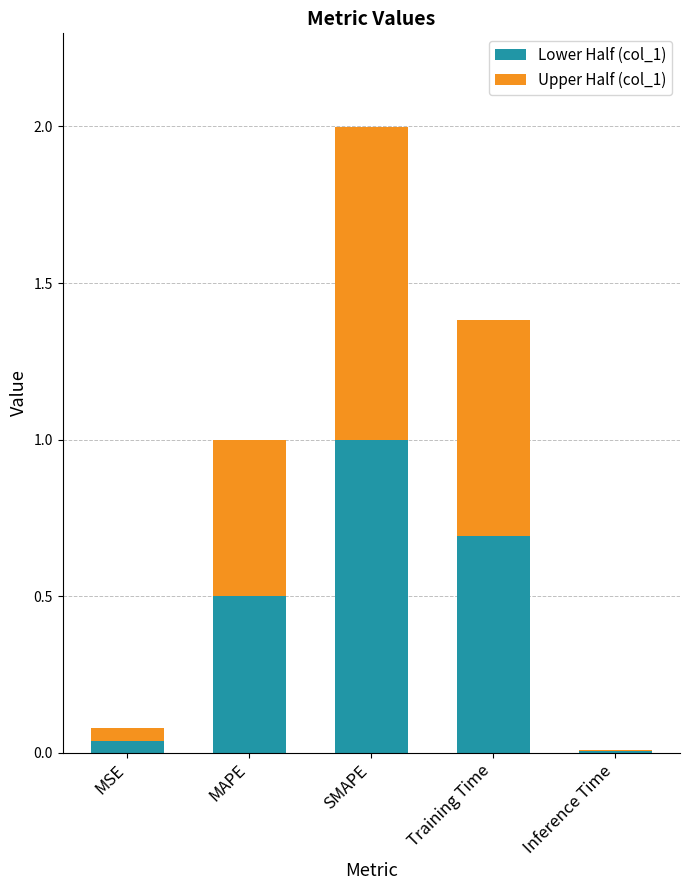

Which category has the highest value in the Lower Half (col_1) series?

SMAPE